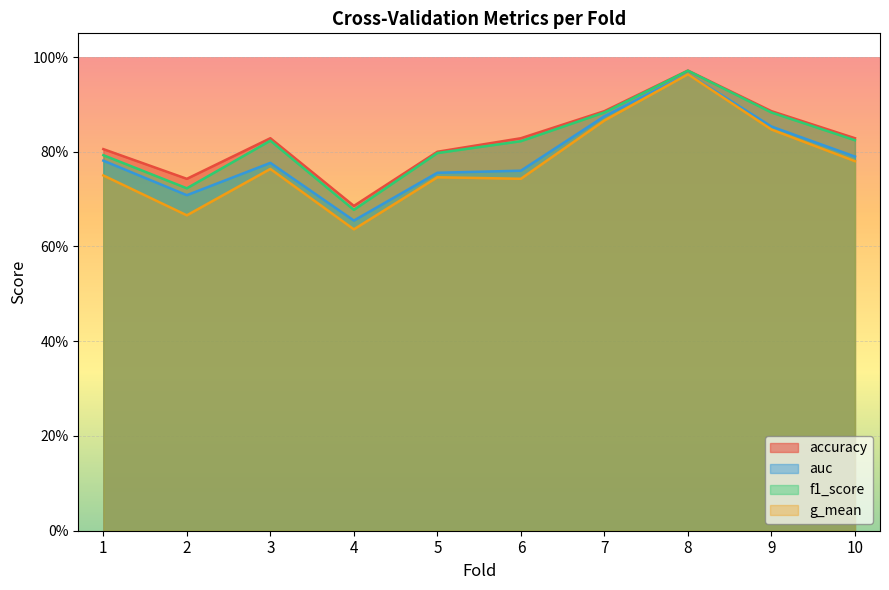

Reading right to left, transcribe all the data shown in this chart.

accuracy: 10=0.8	9=0.9	8=1.0	7=0.9	6=0.8	5=0.8	4=0.7	3=0.8	2=0.7	1=0.8
auc: 10=0.8	9=0.9	8=1.0	7=0.9	6=0.8	5=0.8	4=0.7	3=0.8	2=0.7	1=0.8
f1_score: 10=0.8	9=0.9	8=1.0	7=0.9	6=0.8	5=0.8	4=0.7	3=0.8	2=0.7	1=0.8
g_mean: 10=0.8	9=0.8	8=1.0	7=0.9	6=0.7	5=0.7	4=0.6	3=0.8	2=0.7	1=0.8